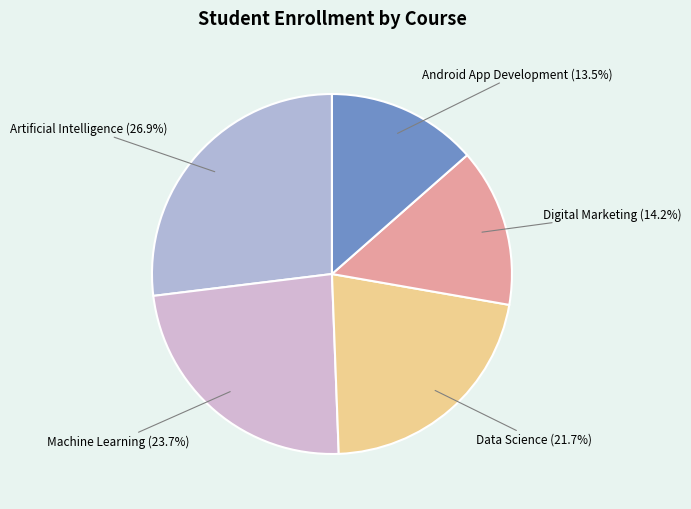

The Artificial Intelligence slice represents 19% of the pie. True or false?

False